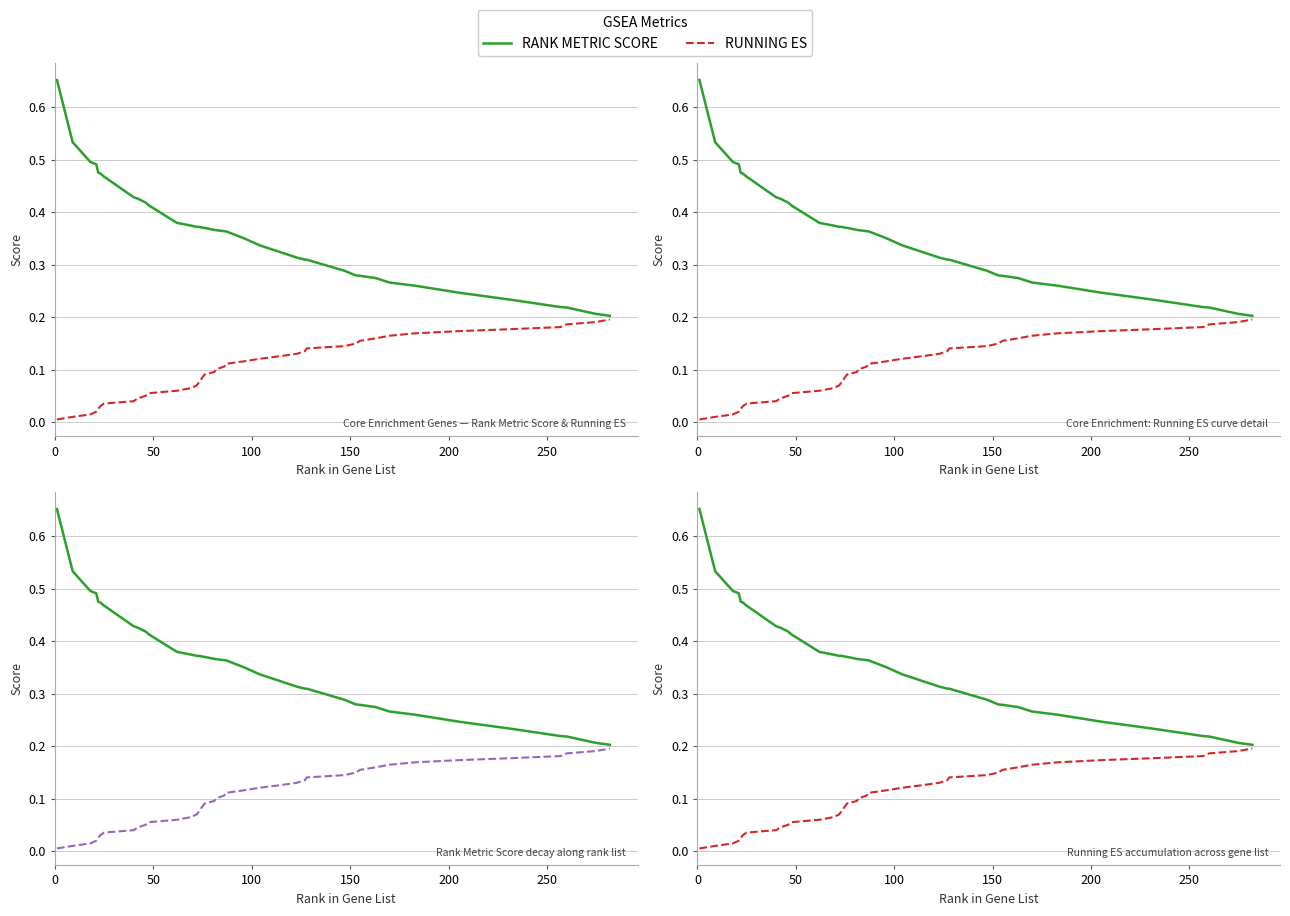

What are all the series names shown in the legend?

RANK METRIC SCORE, RUNNING ES